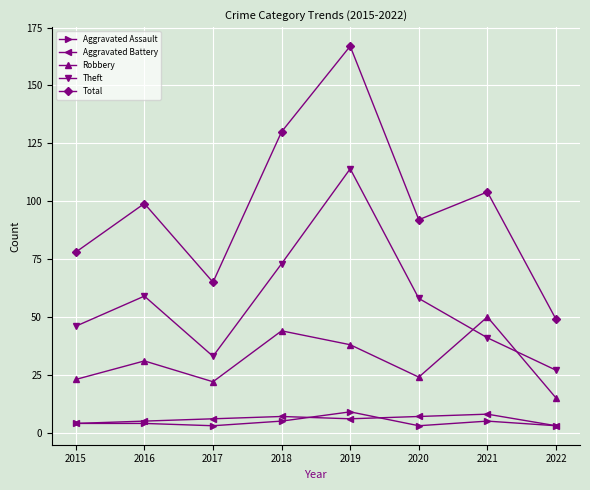

What is the maximum value shown in the chart?

167